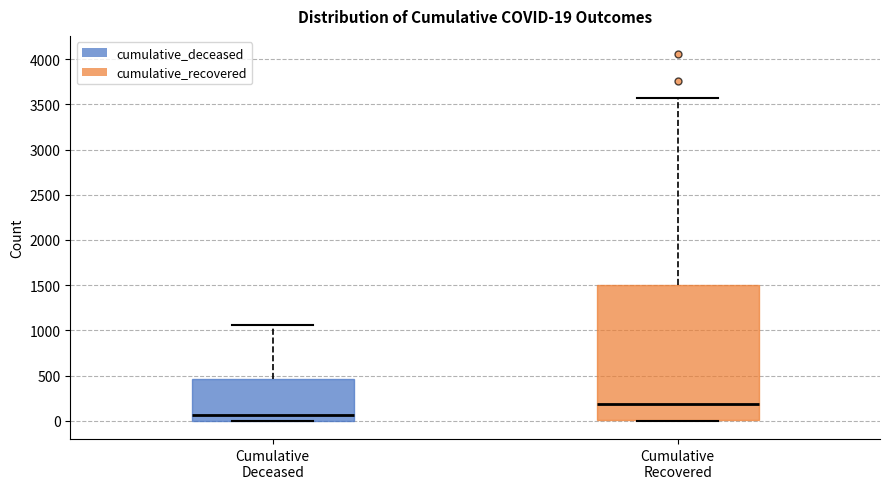

Which box is the tallest, from its lower edge to its upper edge?

Cumulative Recovered